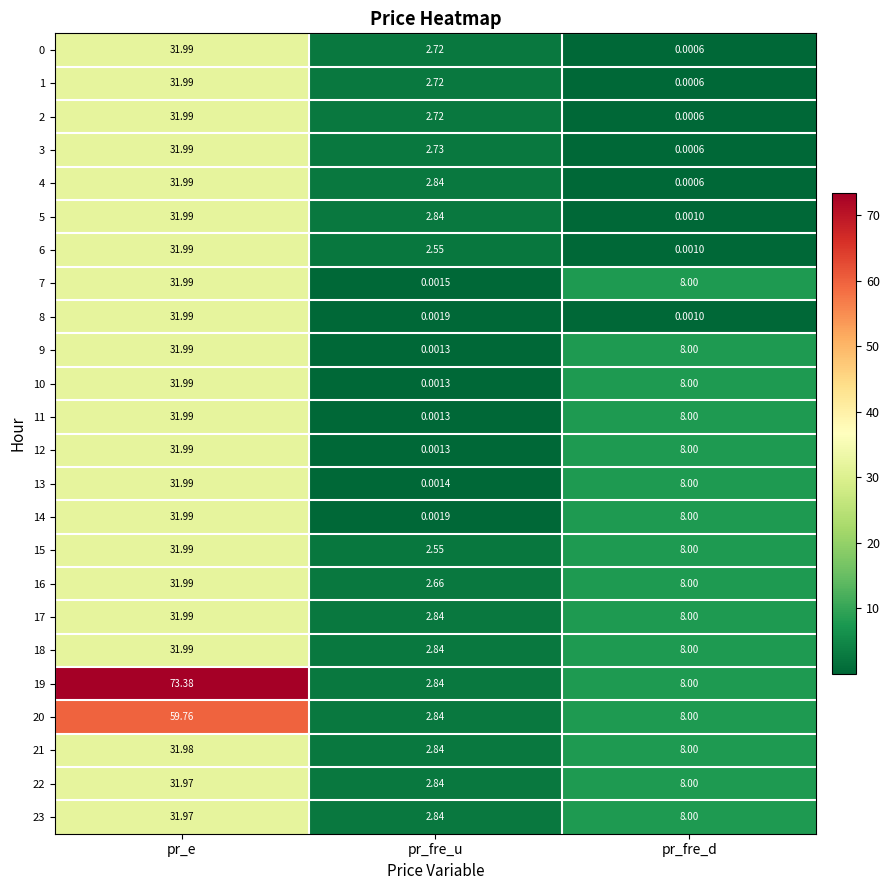

Which label corresponds to the smallest value in the chart?

pr_fre_d